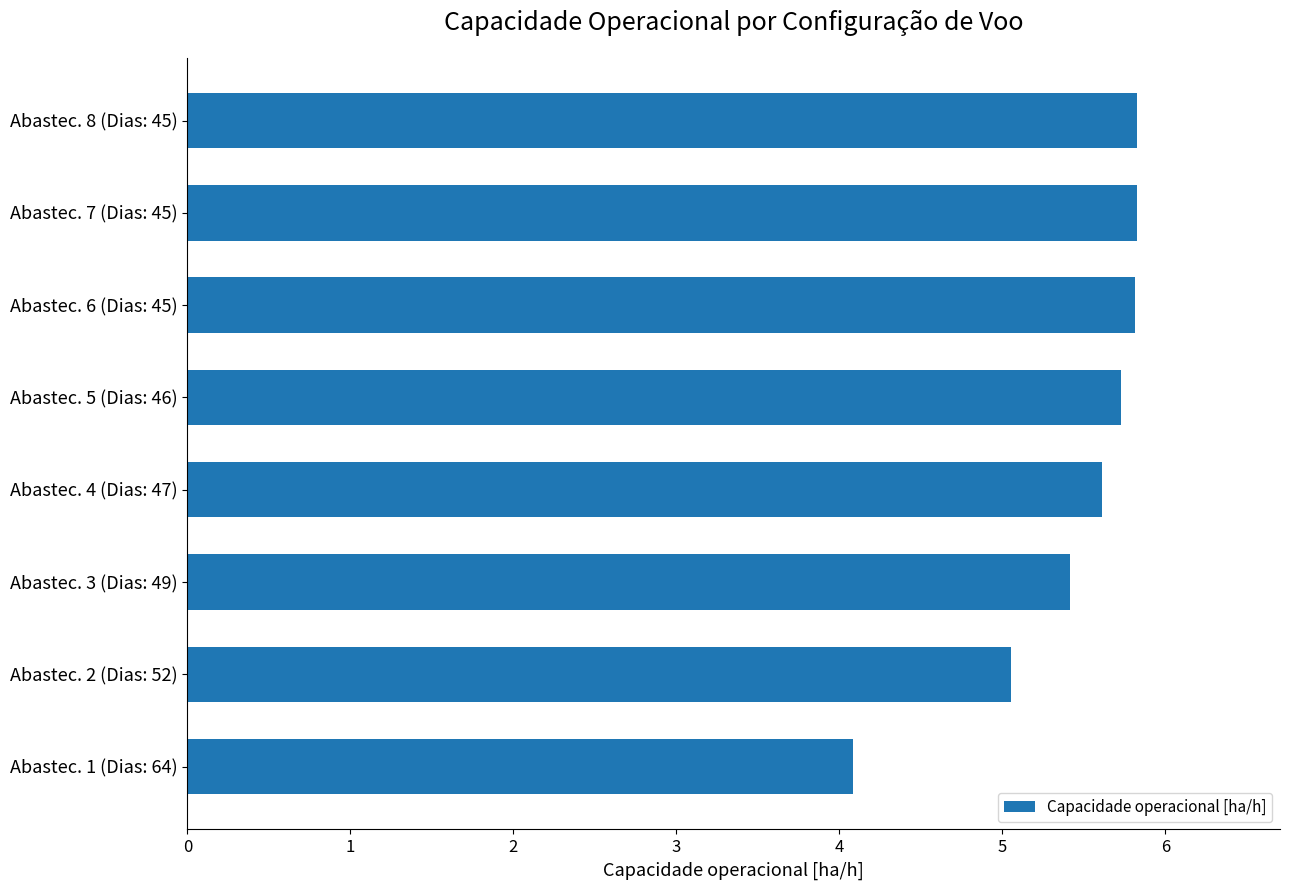

True or false: the data shows 1.2 at Abastec. 7 (Dias: 45).

False